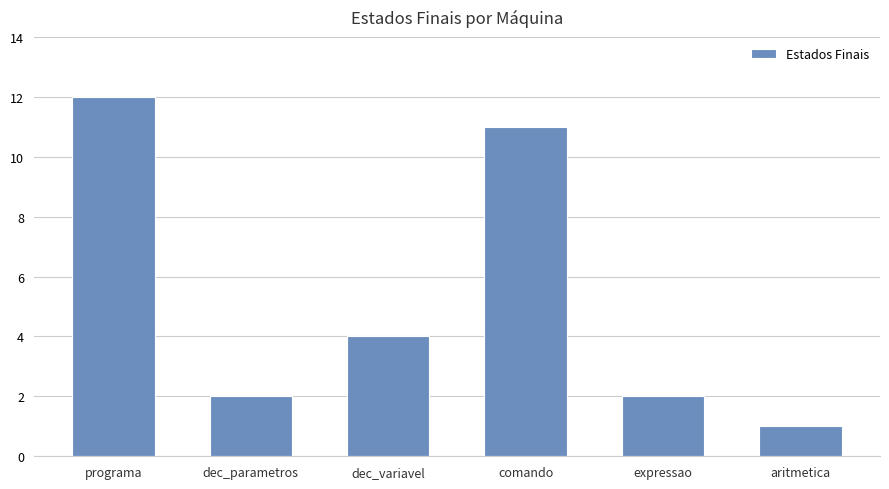

What is the ratio of the value at expressao to the value at aritmetica?

2.0